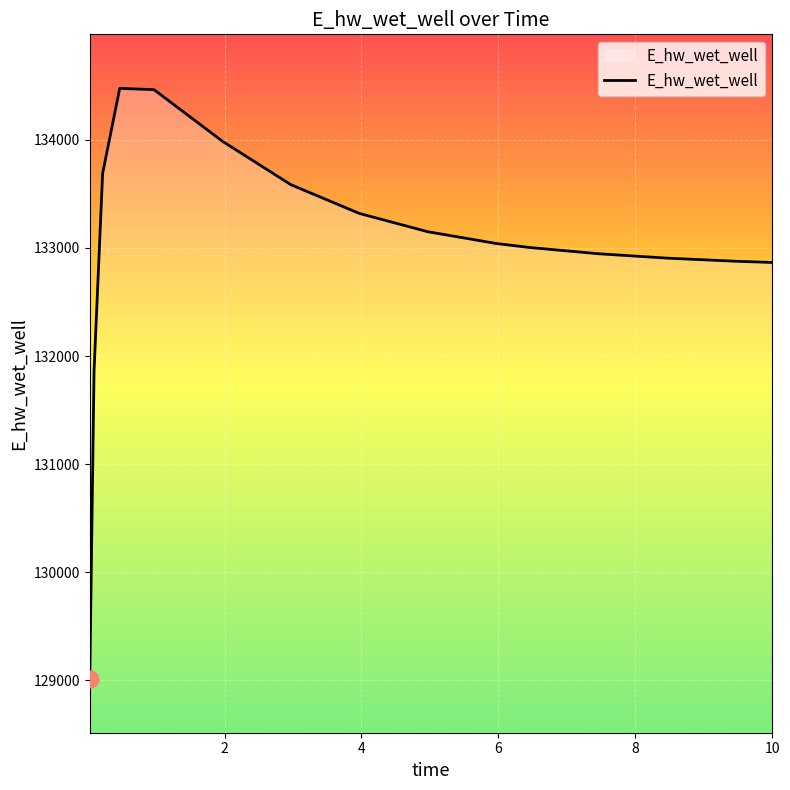

What is the minimum value shown in the chart?

129014.2